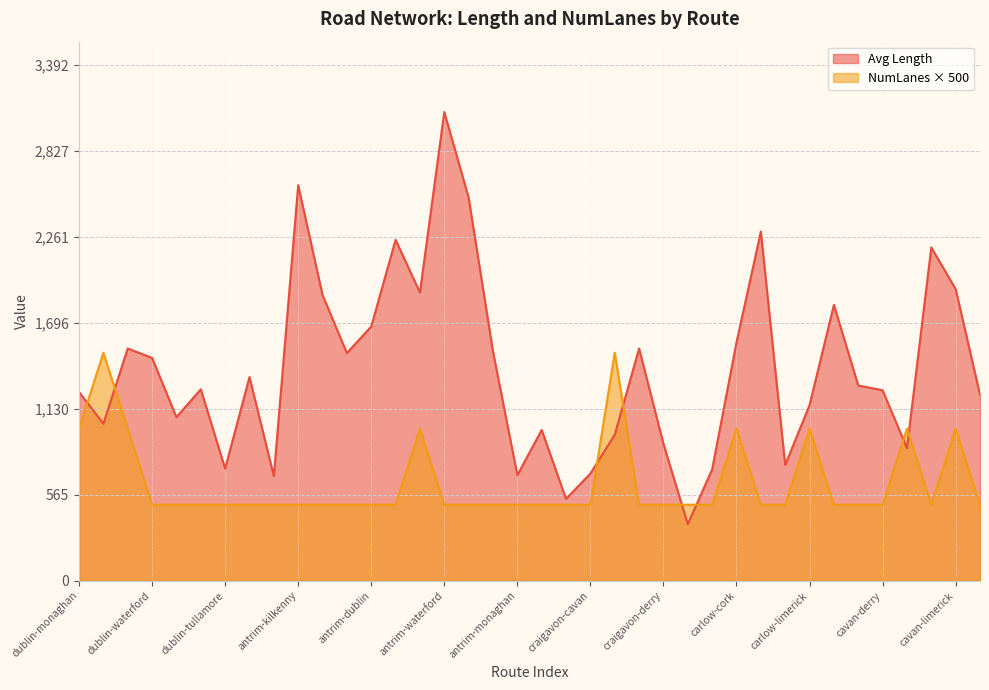

Between carlow-cork and antrim-galway, which is larger?

antrim-galway